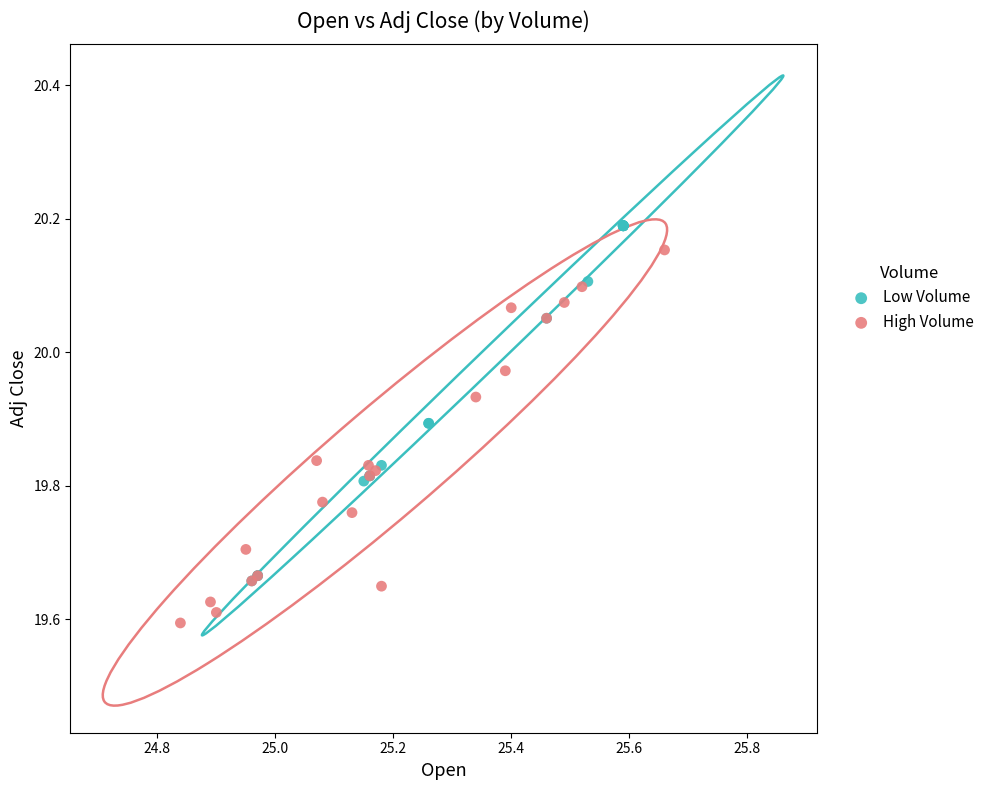

What are all the series names shown in the legend?

Low Volume, High Volume